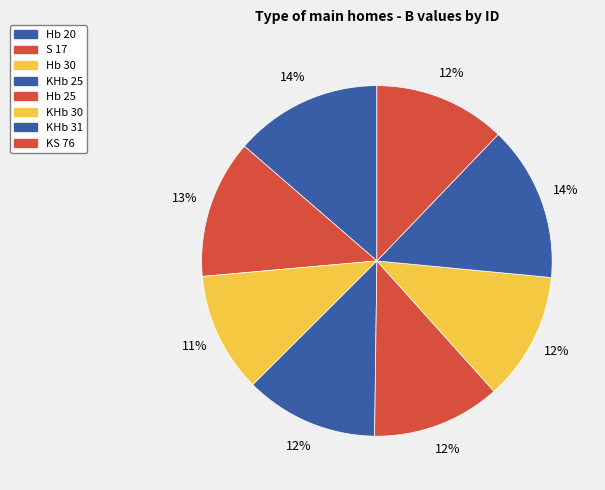

Count the number of slices in the pie.

8